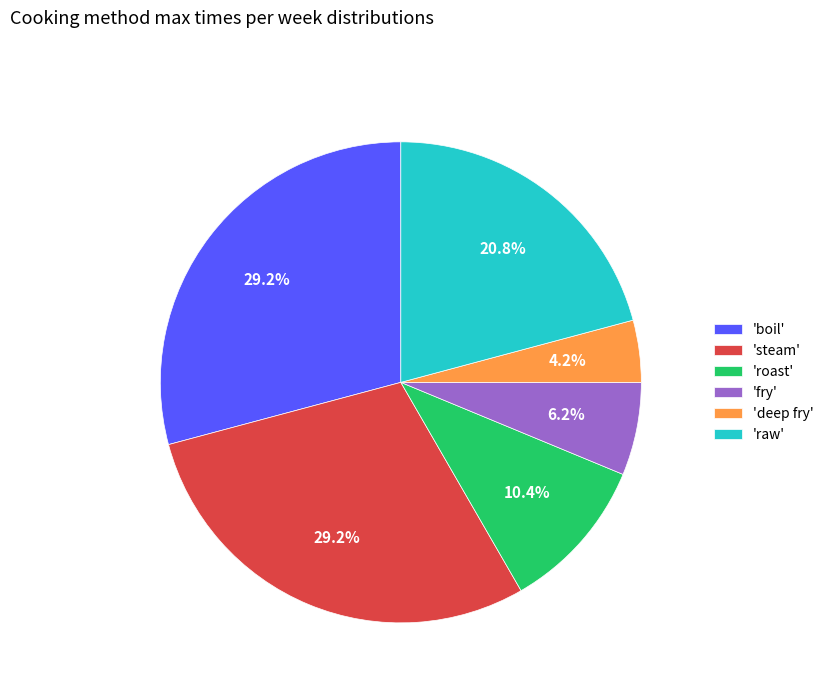

Which has a higher value, 'boil' or 'raw'?

'boil'